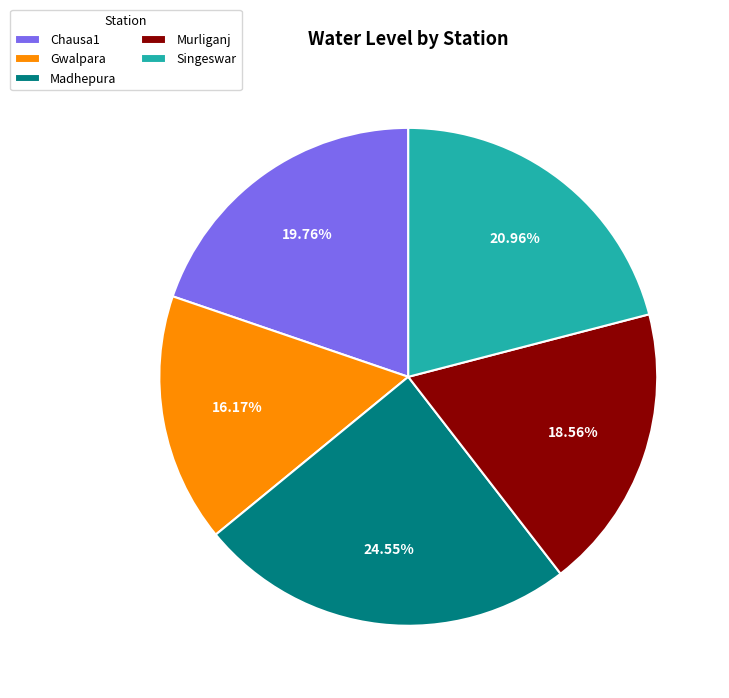

Is Madhepura the majority of the pie?

No